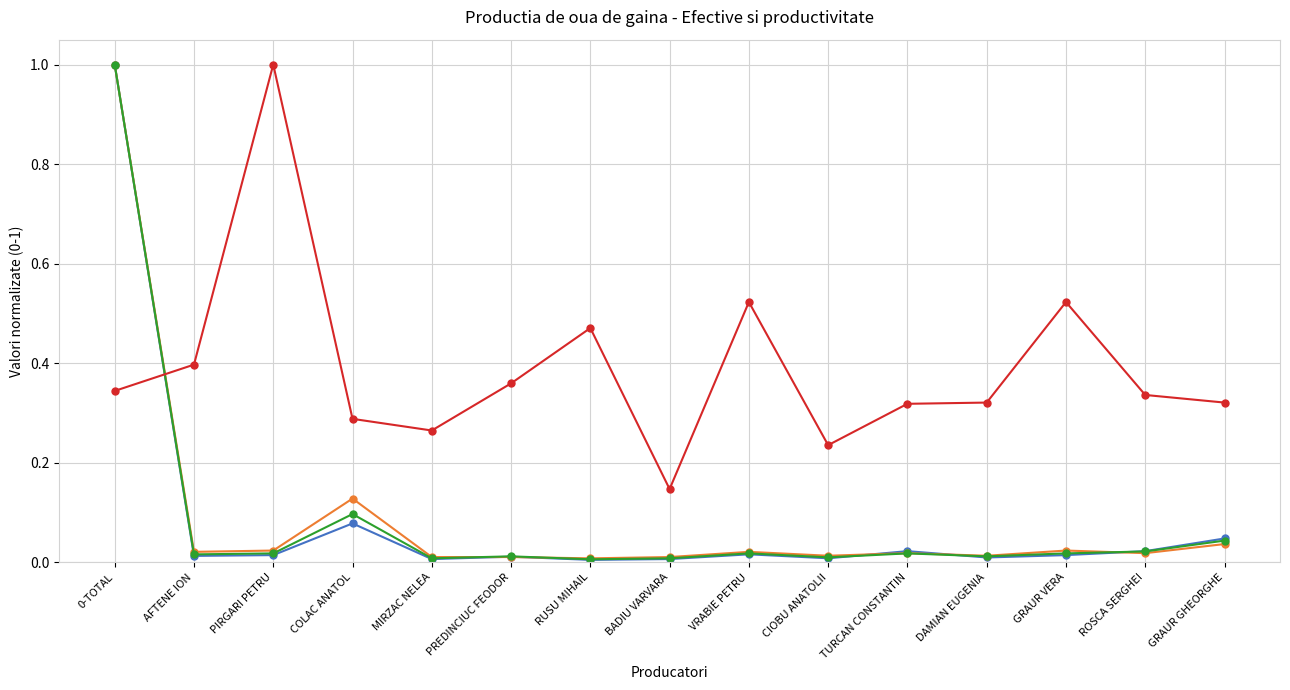

Which series has the widest spread of values?

Efectivul la inceput (start)